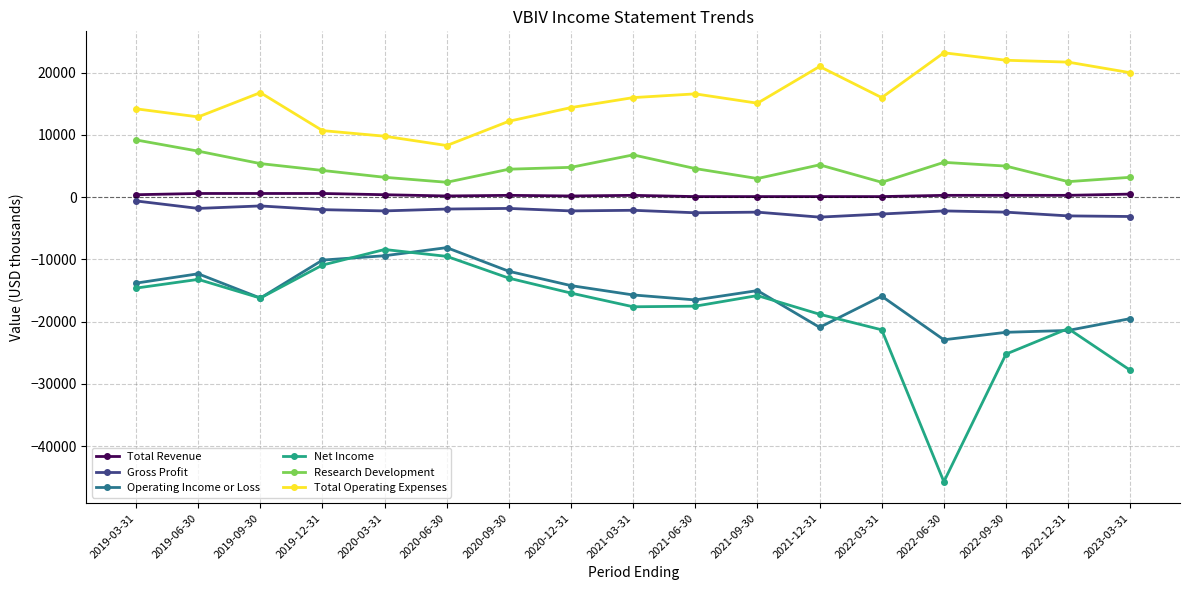

The value of Total Operating Expenses at 2021-09-30 is 25237. True or false?

False